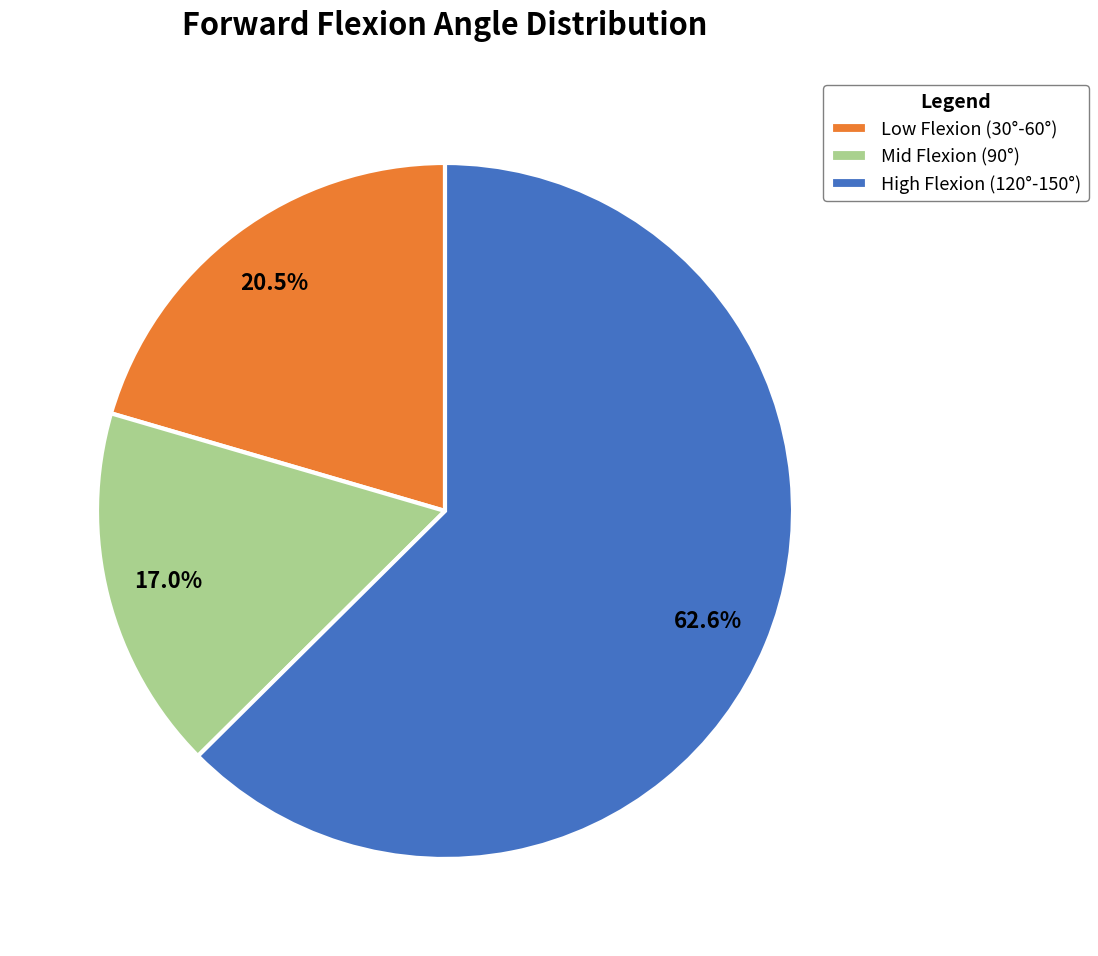

What percentage is NOT represented by Mid Flexion (90°)?

83.0%